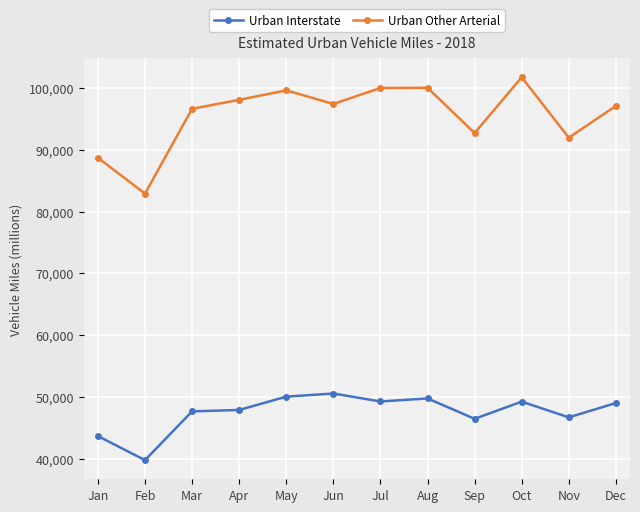

At which category is the sum across all series the highest?

Oct